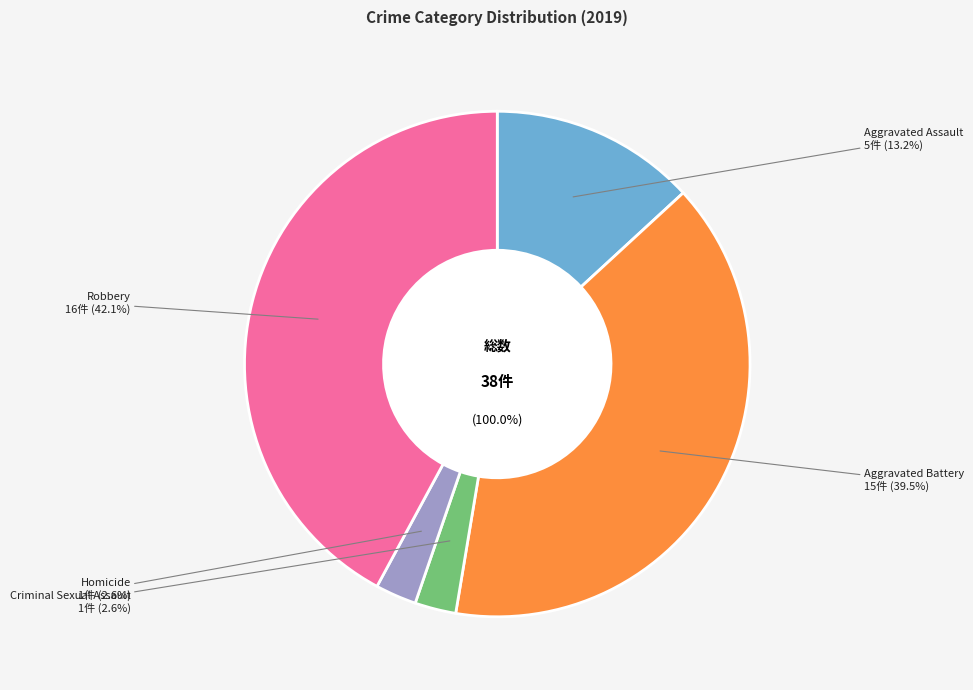

Approximately how many times larger is the value at Robbery compared to Homicide?

16.0